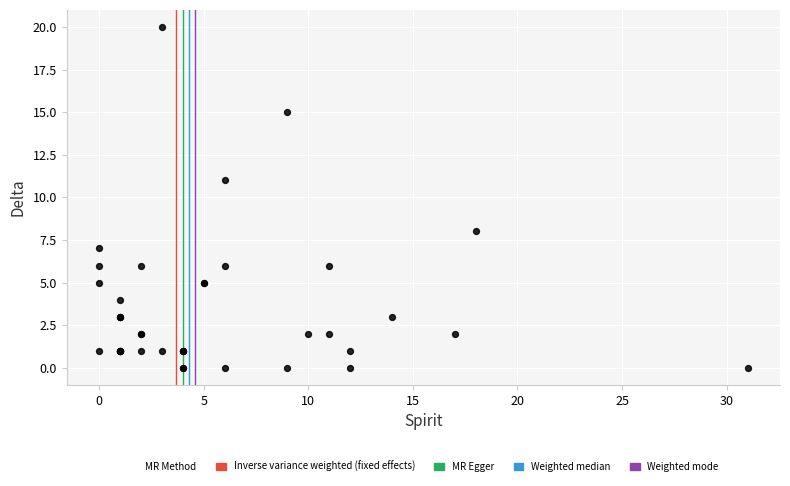

What Y value in the scatter plot is closest to 10?

11